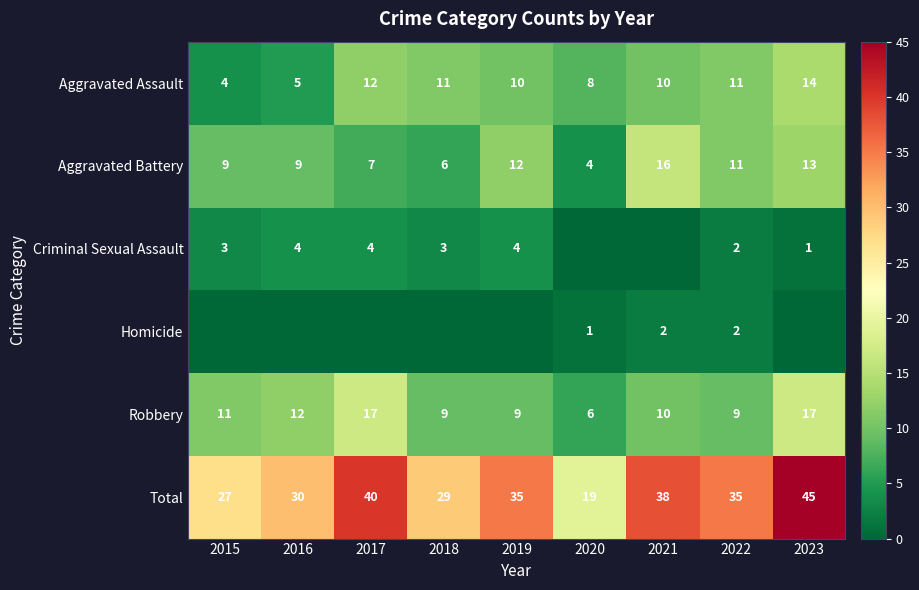

Is it true that Total equals 51 at 2016?

False